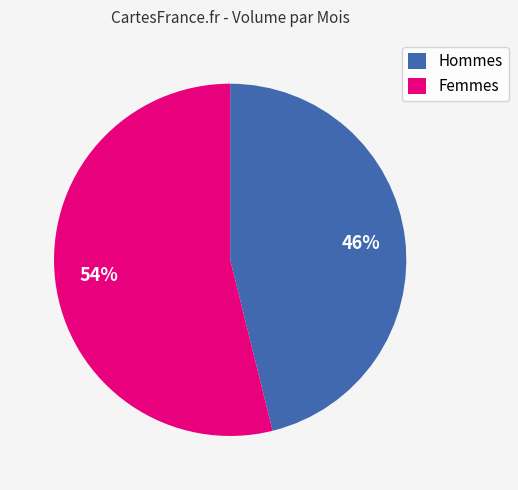

Is there any slice that represents more than half of the pie?

Yes